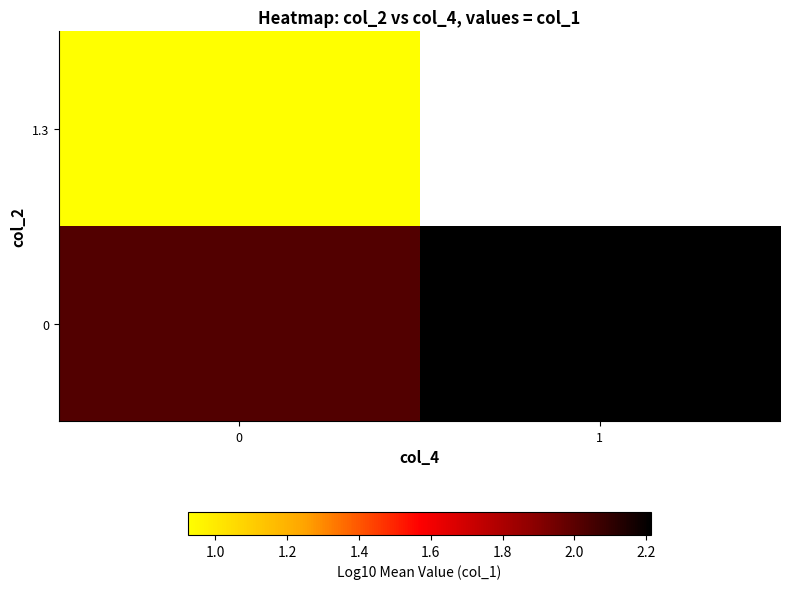

Which has a higher value, 0 or 1?

1